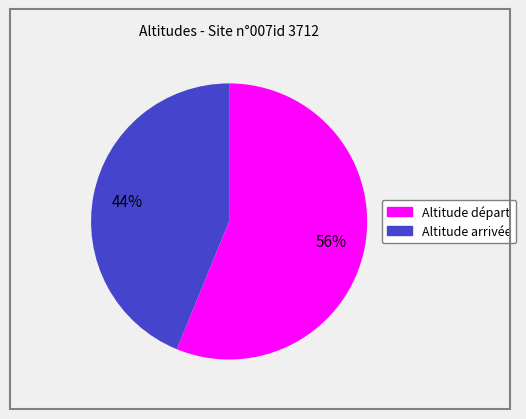

To the nearest percent, what portion does Altitude arrivée represent?

44%